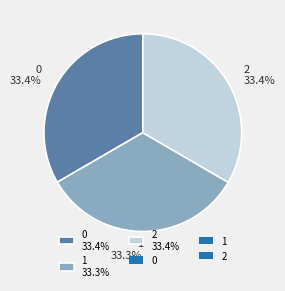

To the nearest percent, what is the average slice percentage?

33%